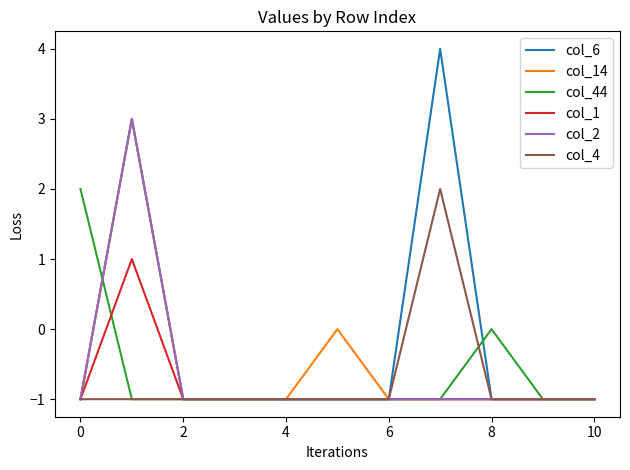

Does the chart display data point markers on the line(s)?

No